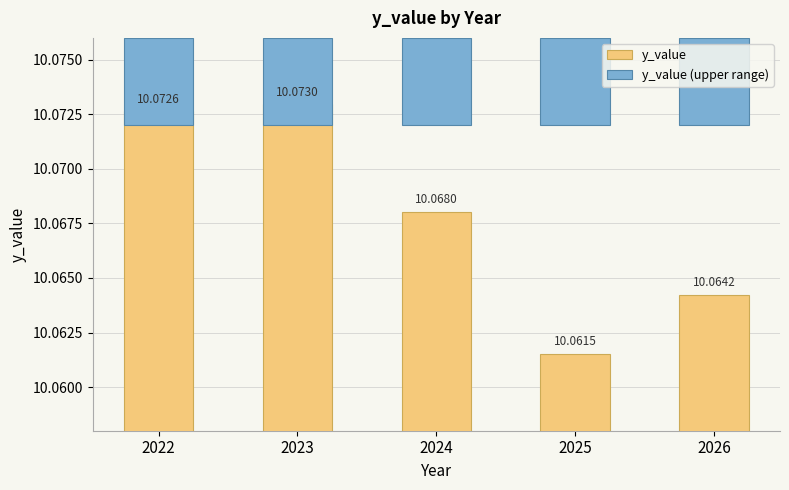

Rank the categories by y_value value from lowest to highest.

2025, 2026, 2024, 2022, 2023